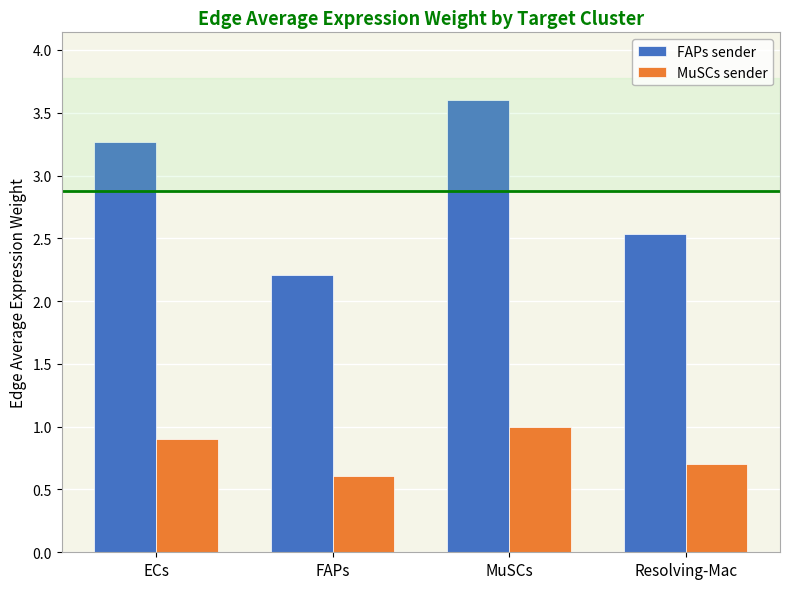

Read the MuSCs sender value at Resolving-Mac.

0.7